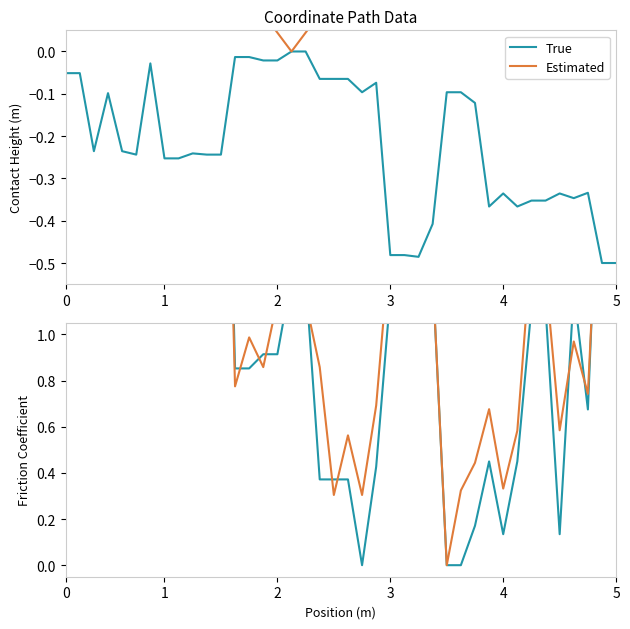

How many interior local valleys does the Estimated series have?

11